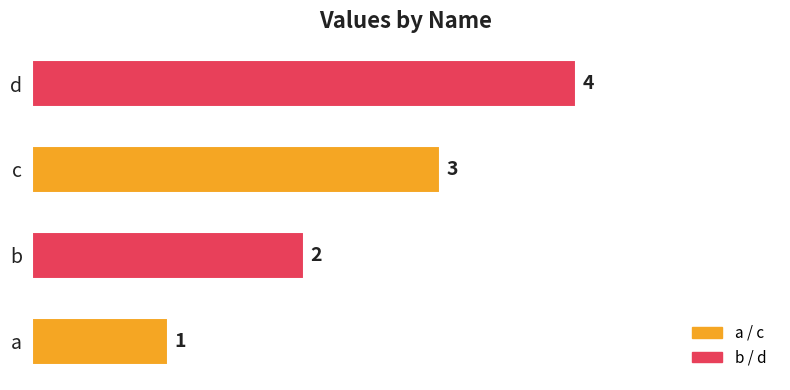

Does the chart contain stacked bars?

No